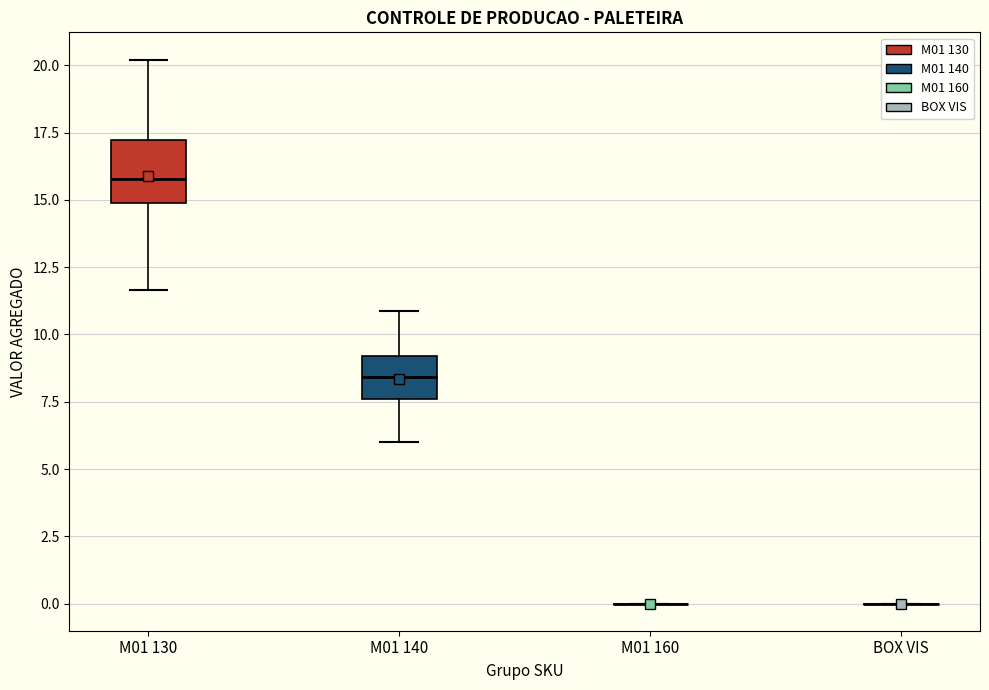

Where is the lower edge of the box for M01 130 on the y-axis? The values are not printed on the chart, so give them approximately, as read against the axis.

15.0